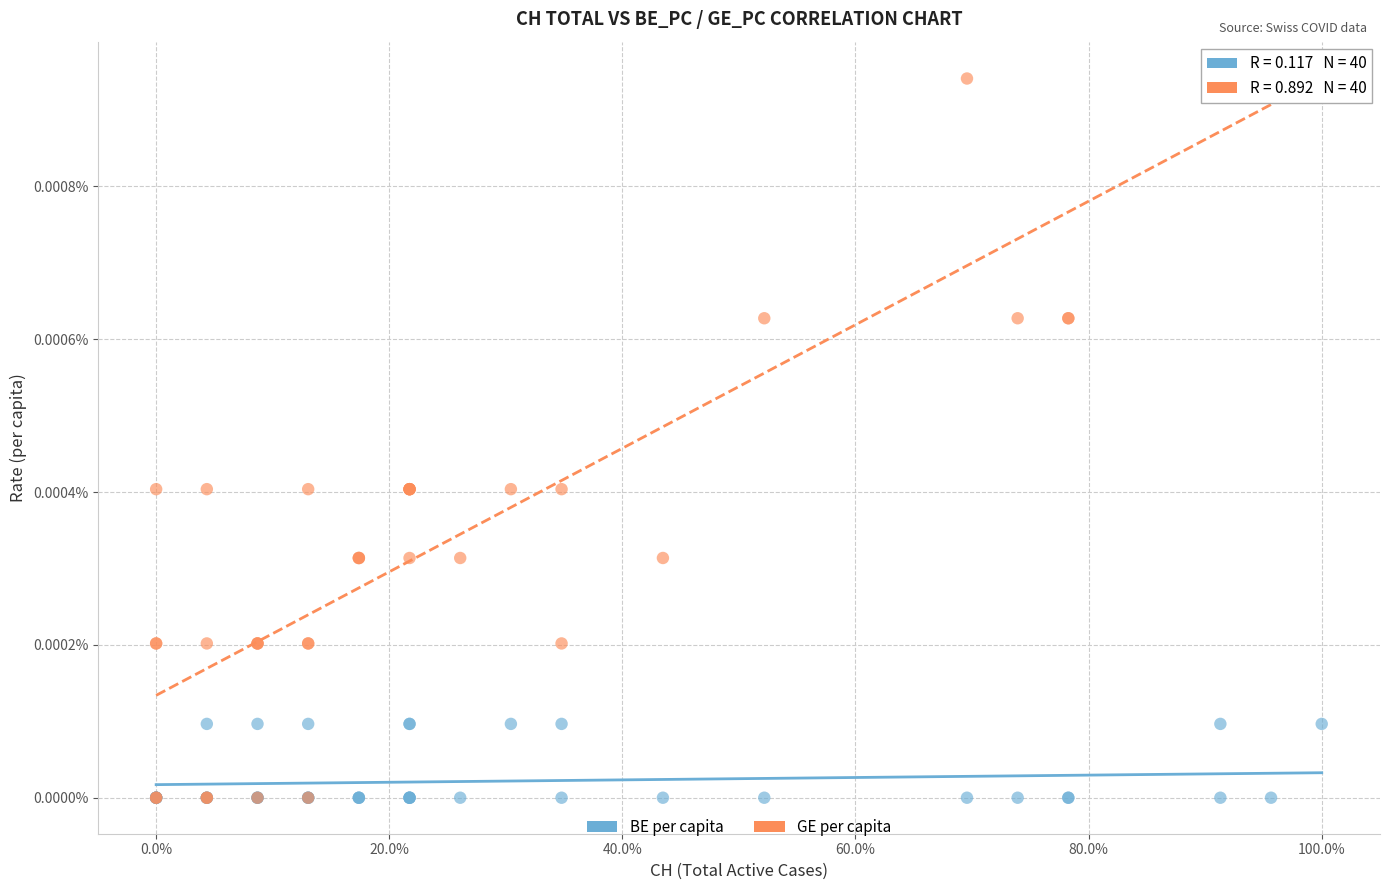

What are all the series names shown in the legend?

BE per capita, GE per capita